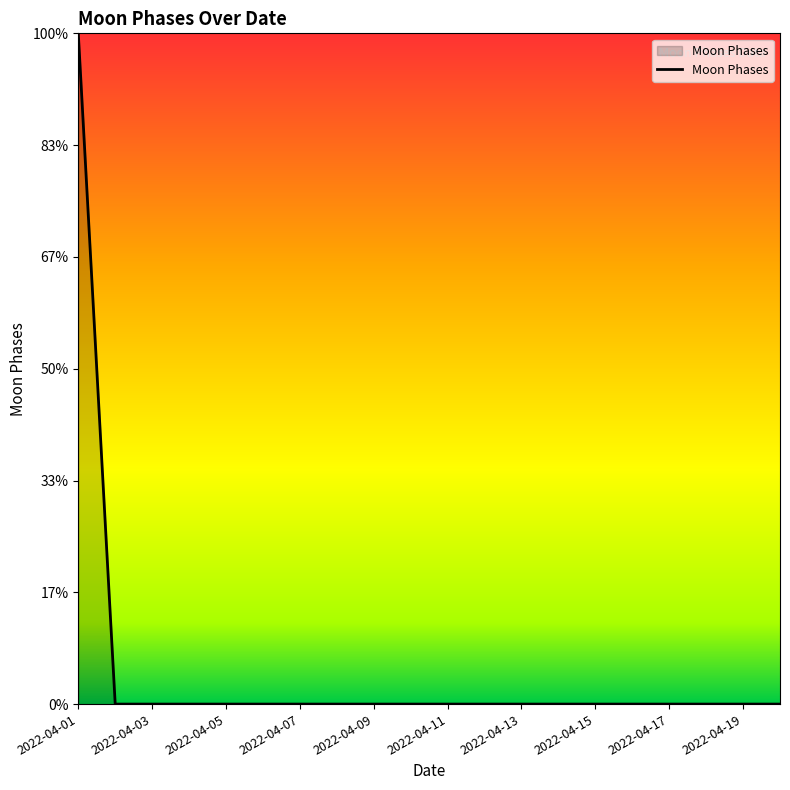

Which category has the highest value across all series?

2022-04-01